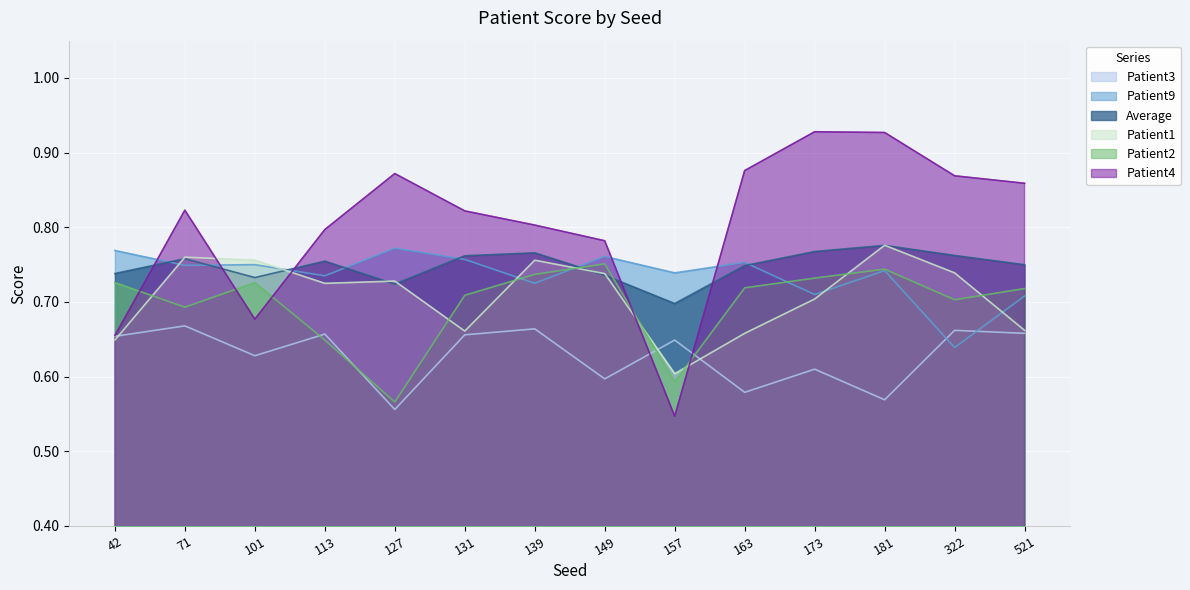

What is the minimum value for Patient3?

0.6